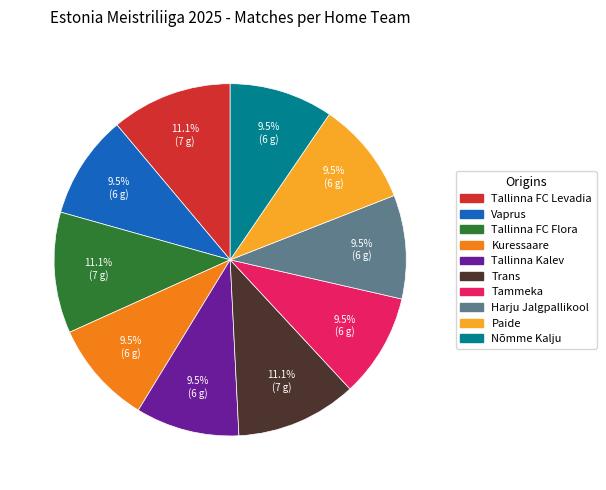

Is it true that Tallinna FC Levadia is 11% of the pie?

True